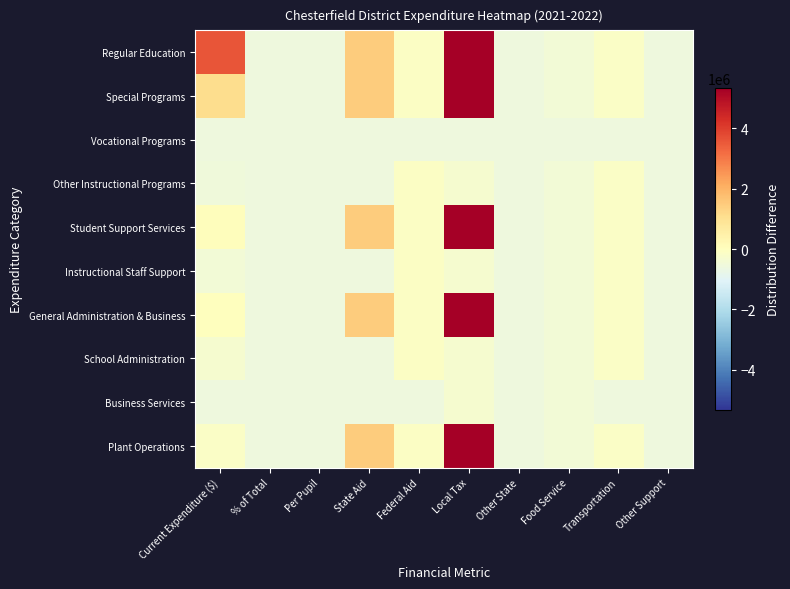

Reading right to left, transcribe all the data shown in this chart.

Regular Education: Other Support=-571923.6	Transportation=-146604.6	Food Service=-441736.6	Other State=-550397.6	Local Tax=5321502.4	Federal Aid=-113967.6	State Aid=1466308.4	Per Pupil=-551288.6	% of Total=-571874.9	Current Expenditure ($)=3602924.4
Special Programs: Other Support=-571923.6	Transportation=-146604.6	Food Service=-441736.6	Other State=-550397.6	Local Tax=5321502.4	Federal Aid=-113967.6	State Aid=1466308.4	Per Pupil=-571923.6	% of Total=-571903.9	Current Expenditure ($)=1112506.4
Vocational Programs: Other Support=-571923.6	Transportation=-571923.6	Food Service=-571923.6	Other State=-571923.6	Local Tax=-571923.6	Federal Aid=-571923.6	State Aid=-571923.6	Per Pupil=-571923.6	% of Total=-571923.6	Current Expenditure ($)=-571923.6
Other Instructional Programs: Other Support=-571923.6	Transportation=-146604.6	Food Service=-441736.6	Other State=-550397.6	Local Tax=-321758.6	Federal Aid=-113967.6	State Aid=-550397.6	Per Pupil=-571923.6	% of Total=-571922.8	Current Expenditure ($)=-504651.6
Student Support Services: Other Support=-571923.6	Transportation=-146604.6	Food Service=-441736.6	Other State=-550397.6	Local Tax=5321502.4	Federal Aid=-113967.6	State Aid=1466308.4	Per Pupil=-571923.6	% of Total=-571916.4	Current Expenditure ($)=45512.4
Instructional Staff Support: Other Support=-571923.6	Transportation=-146604.6	Food Service=-441736.6	Other State=-550397.6	Local Tax=-321758.6	Federal Aid=-113967.6	State Aid=-550397.6	Per Pupil=-571923.6	% of Total=-571921.8	Current Expenditure ($)=-416357.6
General Administration & Business: Other Support=-571923.6	Transportation=-146604.6	Food Service=-441736.6	Other State=-550397.6	Local Tax=5321502.4	Federal Aid=-113967.6	State Aid=1466308.4	Per Pupil=-571923.6	% of Total=-571916.6	Current Expenditure ($)=30292.4
School Administration: Other Support=-571923.6	Transportation=-146604.6	Food Service=-441736.6	Other State=-550397.6	Local Tax=-321758.6	Federal Aid=-113967.6	State Aid=-550397.6	Per Pupil=-571923.6	% of Total=-571920.5	Current Expenditure ($)=-305423.6
Business Services: Other Support=-571923.6	Transportation=-571923.6	Food Service=-441736.6	Other State=-571923.6	Local Tax=-321758.6	Federal Aid=-571923.6	State Aid=-550397.6	Per Pupil=-571923.6	% of Total=-571923.5	Current Expenditure ($)=-561176.6
Plant Operations: Other Support=-571923.6	Transportation=-146604.6	Food Service=-441736.6	Other State=-550397.6	Local Tax=5321502.4	Federal Aid=-113967.6	State Aid=1466308.4	Per Pupil=-571923.6	% of Total=-571918.5	Current Expenditure ($)=-134447.6